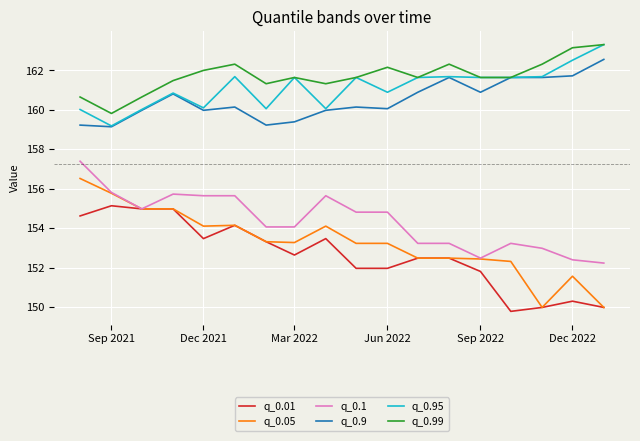

How many categories are shown in the chart?

18